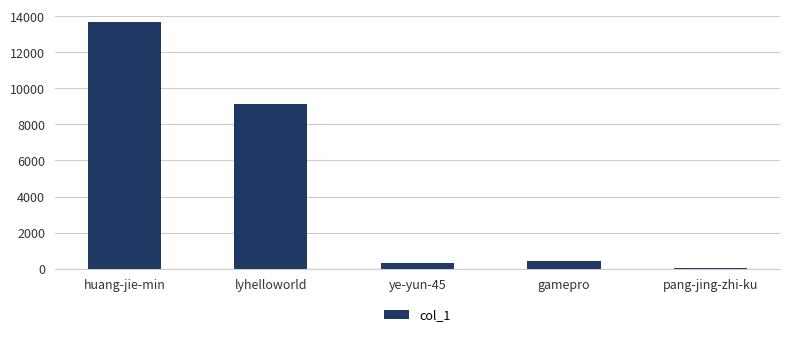

What is the sum of all values?

23618